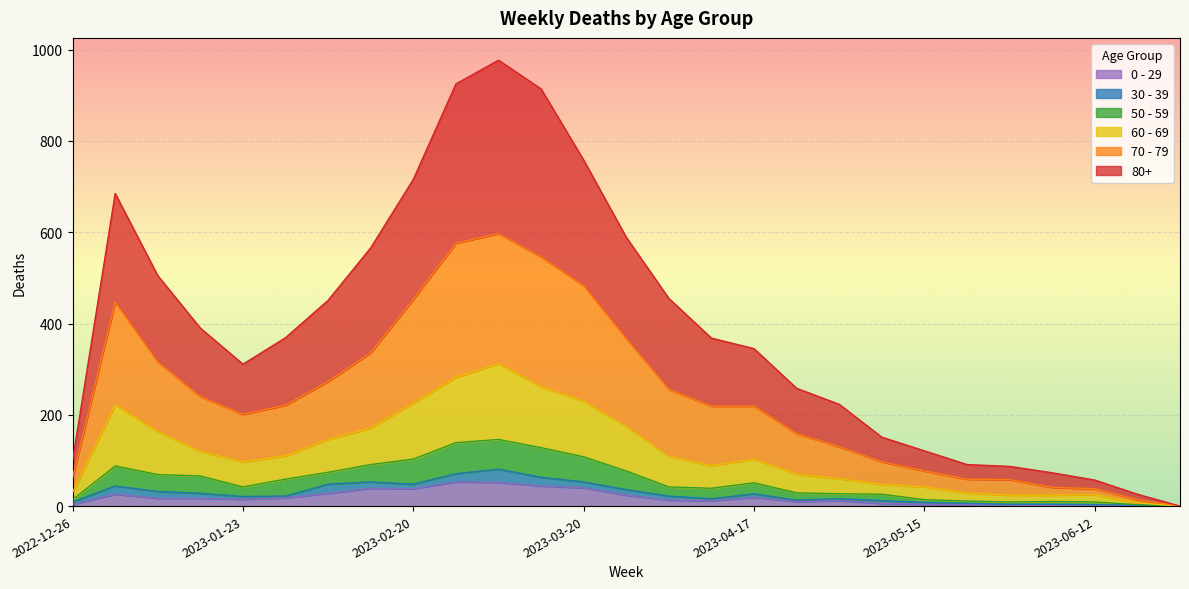

The 80+ series shows 29 at 2022-12-26. True or false?

False